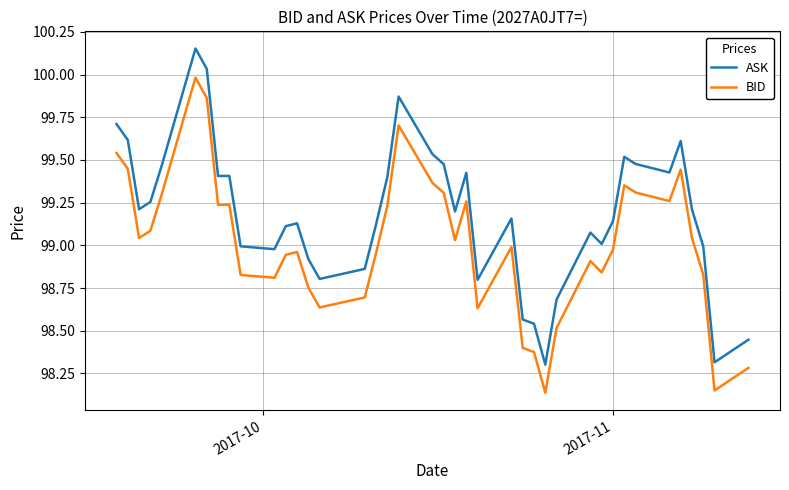

True or false: BID and ASK intersect in this chart.

False